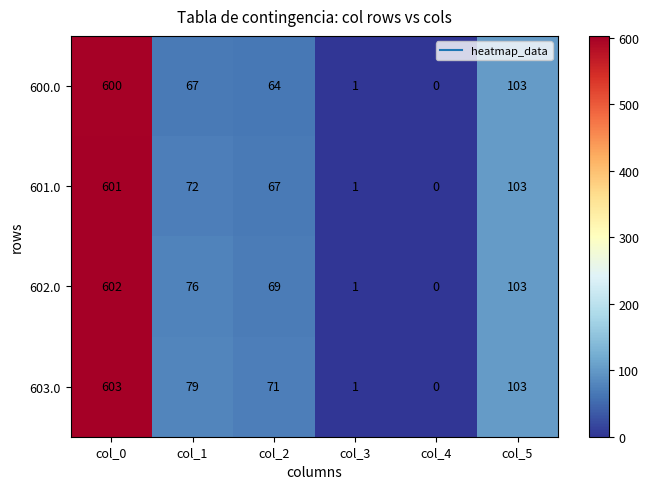

Reading left to right, what are all the values shown in this chart?

600.0: col_0=600	col_1=67	col_2=64	col_3=1	col_4=0	col_5=103
601.0: col_0=601	col_1=72	col_2=67	col_3=1	col_4=0	col_5=103
602.0: col_0=602	col_1=76	col_2=69	col_3=1	col_4=0	col_5=103
603.0: col_0=603	col_1=79	col_2=71	col_3=1	col_4=0	col_5=103